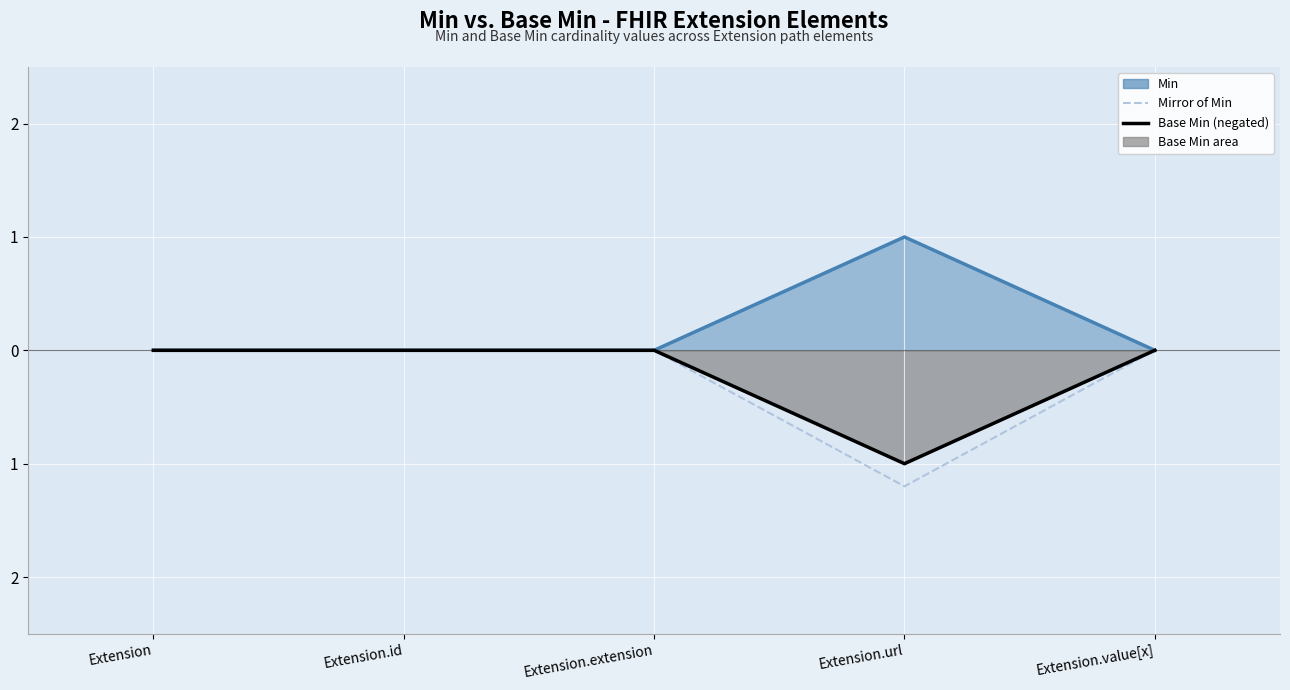

The chart shows a value of -0.0 at Extension.value[x]. True or false?

True